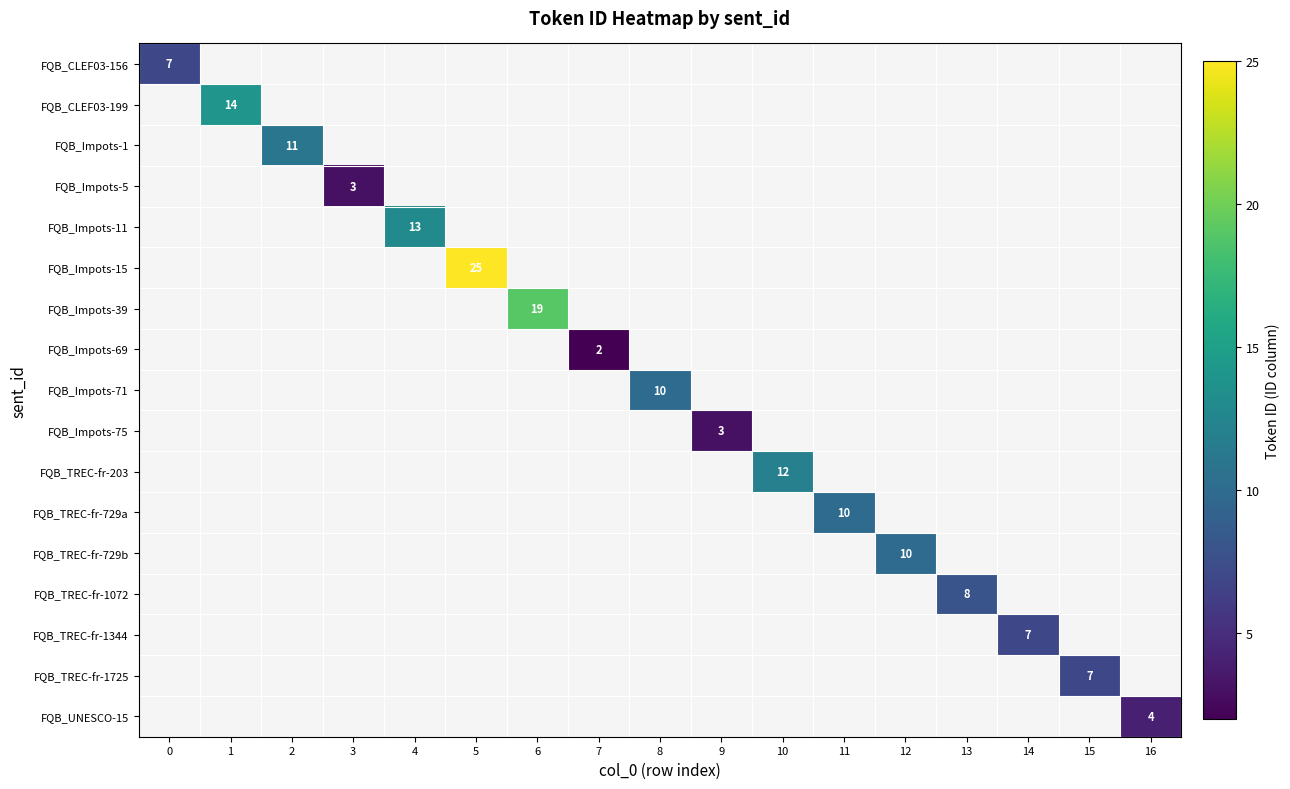

Rank the series by their maximum value, from lowest to highest.

FQB_Impots-69, FQB_Impots-5, FQB_Impots-75, FQB_UNESCO-15, FQB_CLEF03-156, FQB_TREC-fr-1344, FQB_TREC-fr-1725, FQB_TREC-fr-1072, FQB_Impots-71, FQB_TREC-fr-729a, FQB_TREC-fr-729b, FQB_Impots-1, FQB_TREC-fr-203, FQB_Impots-11, FQB_CLEF03-199, FQB_Impots-39, FQB_Impots-15